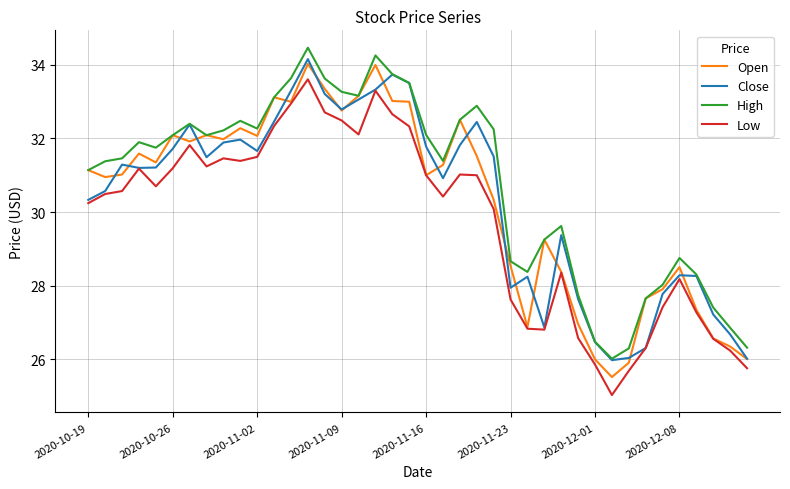

How many values in the Close series exceed 31?

22